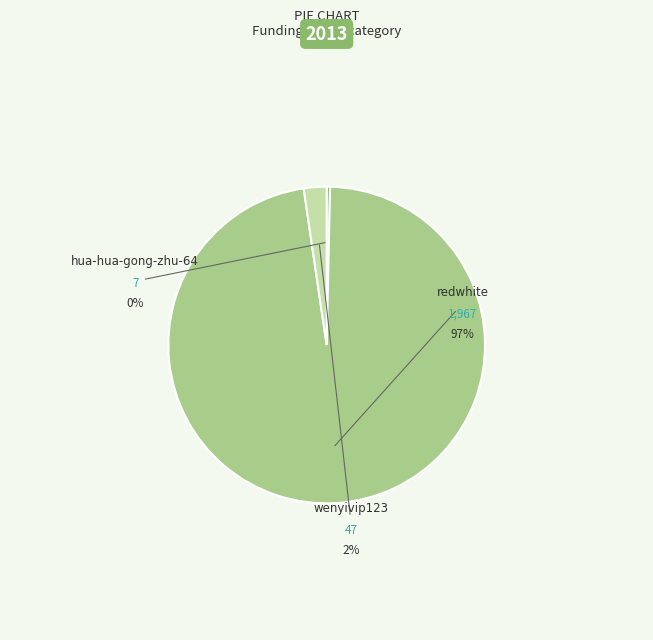

True or false: redwhite accounts for 97% of the total.

True